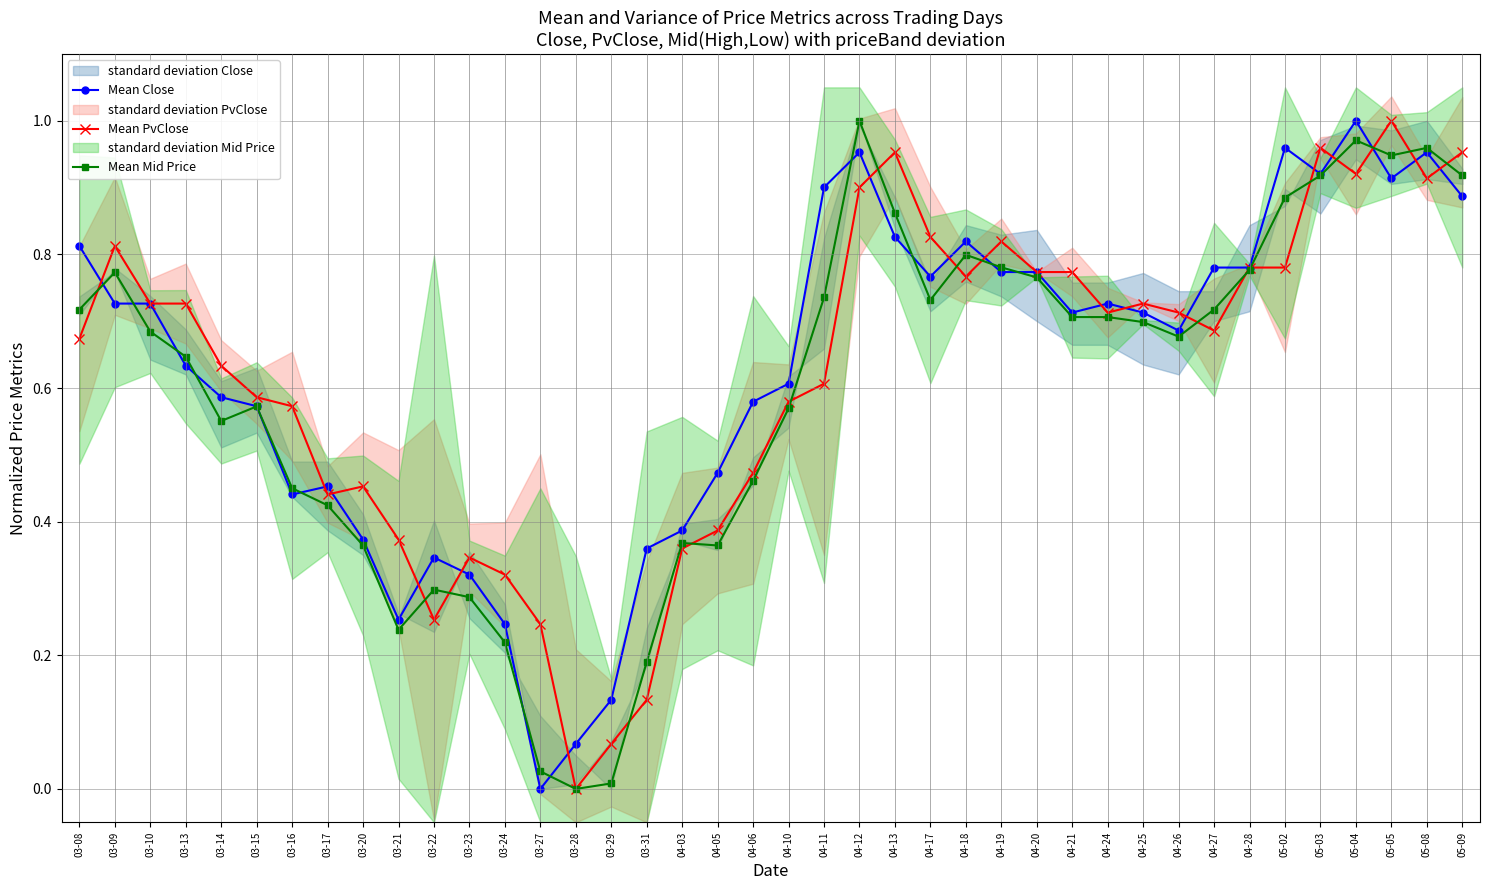

What position from the right is 03-15?

35